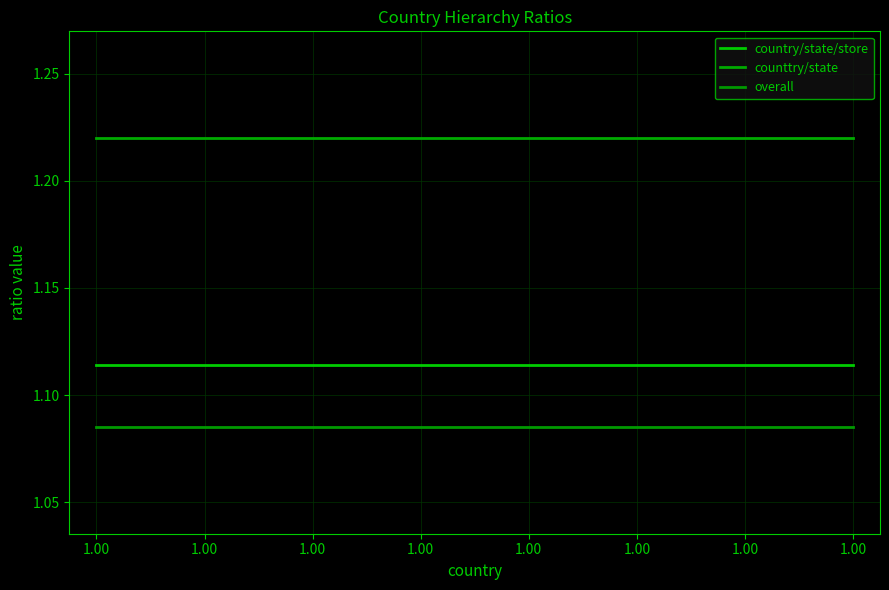

Is this an area chart (filled region under the line)?

No